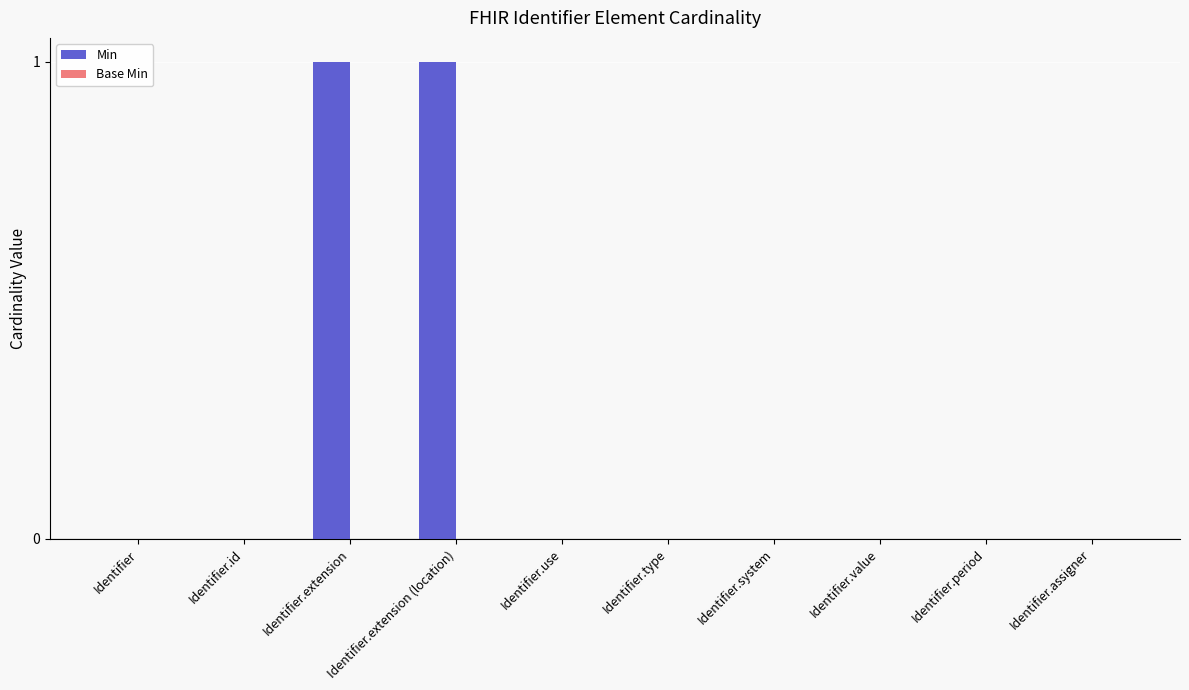

The value at Identifier.id is 0. True or false?

True